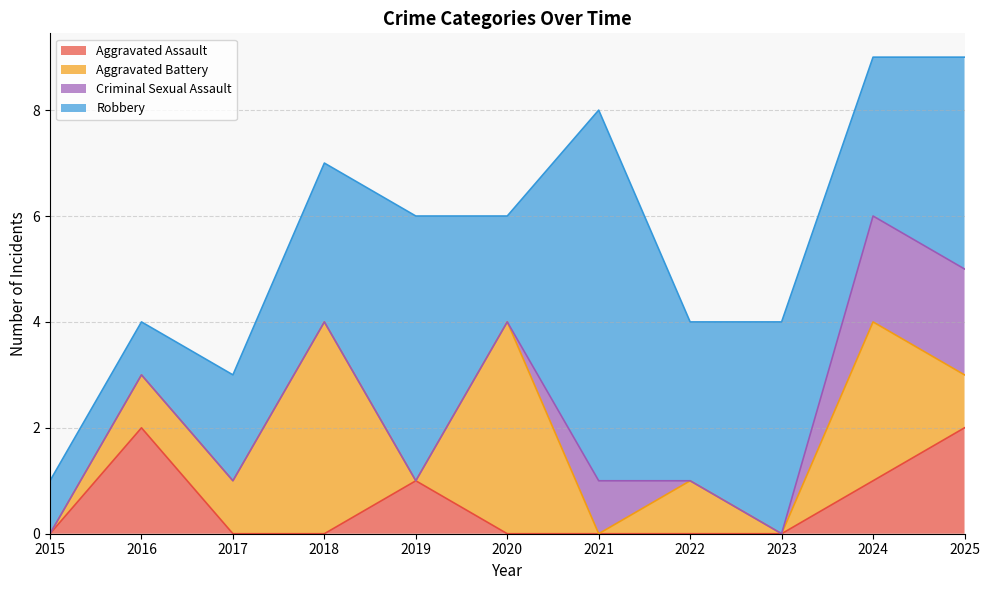

What is the maximum value for Criminal Sexual Assault?

2